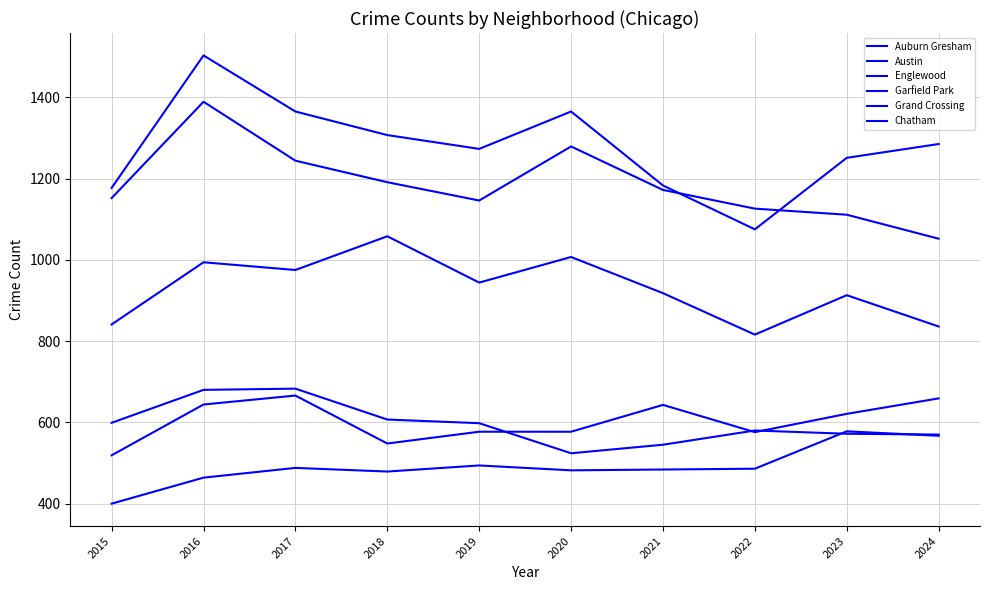

At 2016, list the series in order from smallest to largest.

Chatham, Grand Crossing, Auburn Gresham, Garfield Park, Englewood, Austin